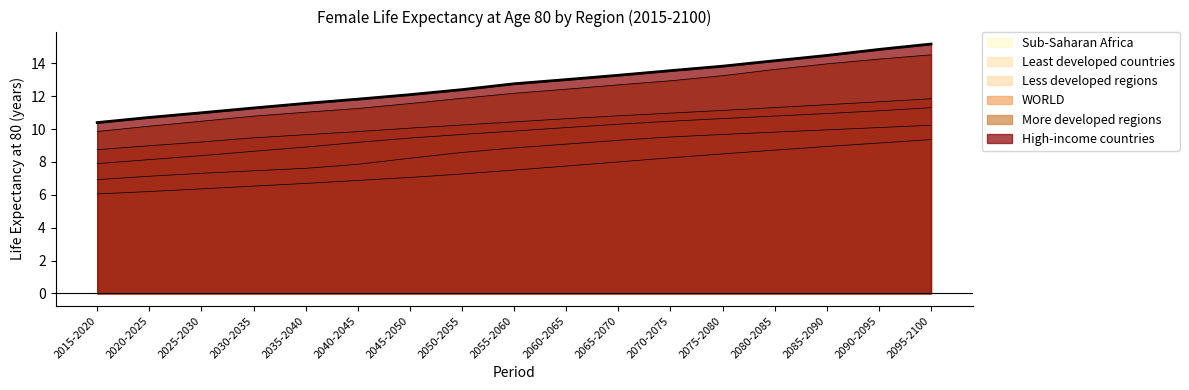

Which label corresponds to the smallest value in the chart?

2015-2020